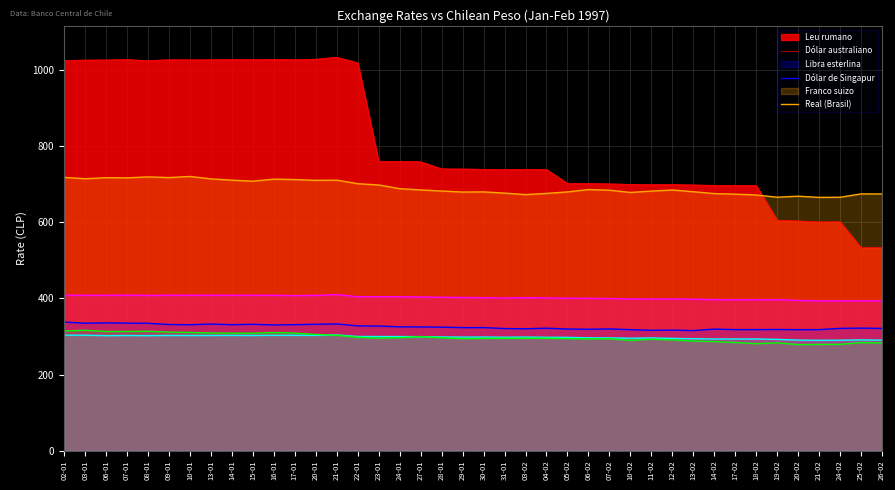

What is the spread (max minus min) of values at 05-02?

386.0